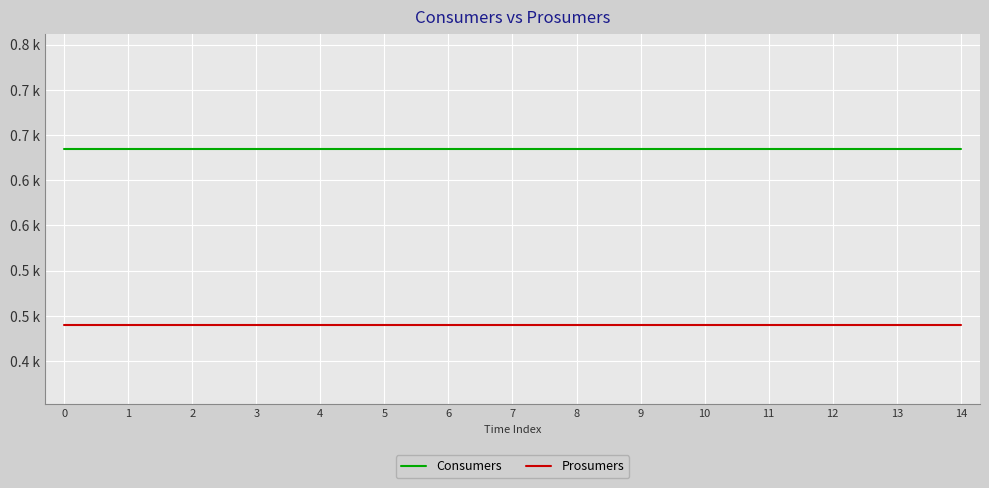

What is the greatest value displayed?

635